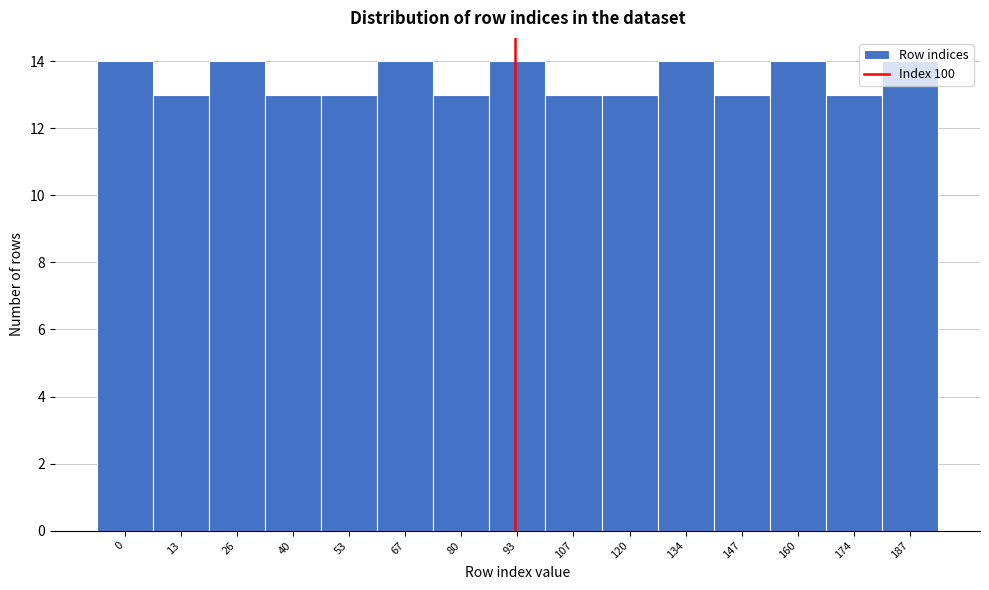

True or false: the data shows 23 at 187.

False